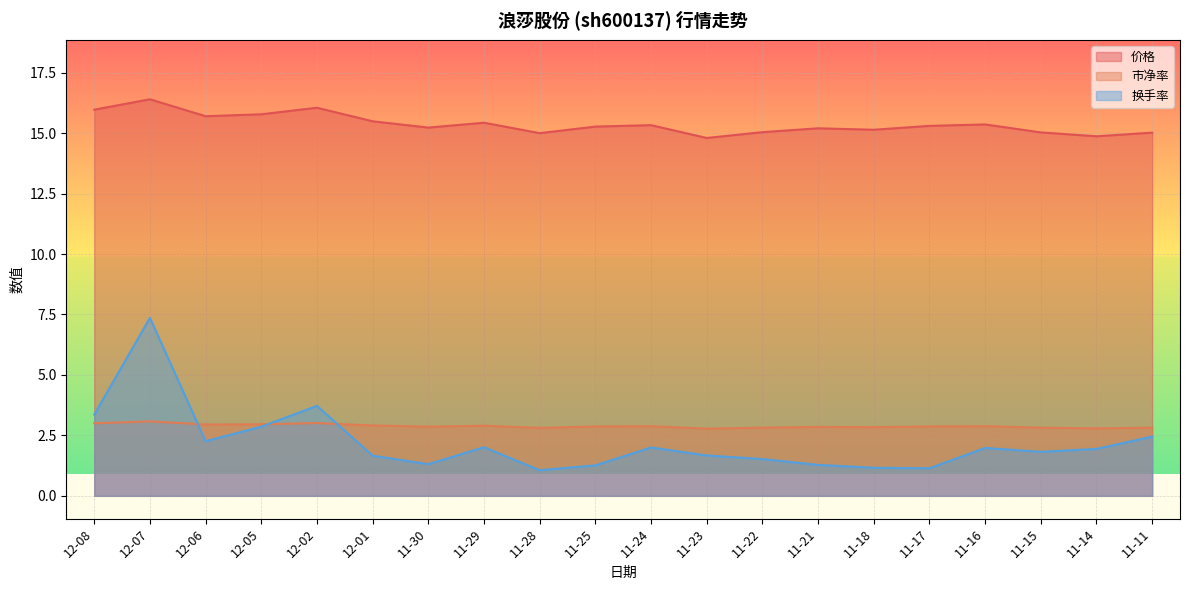

How many lines are shown in the chart?

3